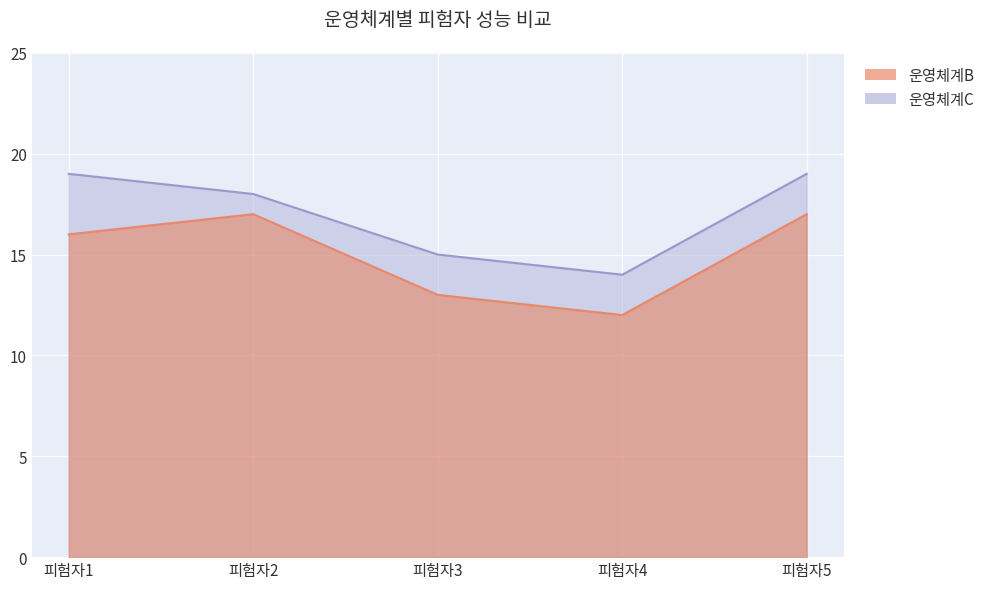

How many interior local valleys does the 운영체계C series have?

1